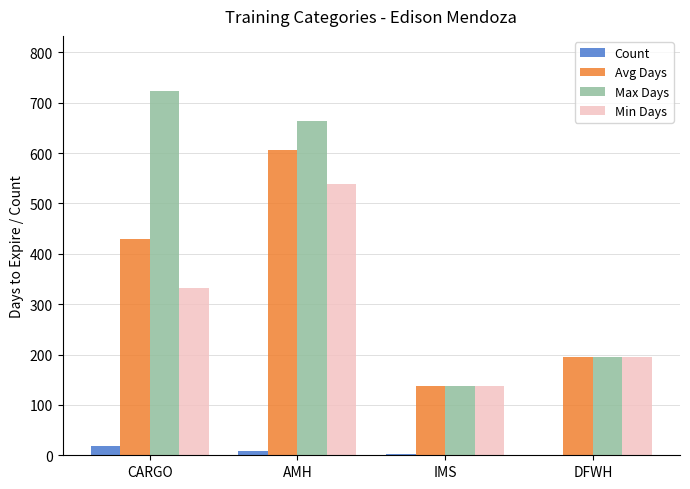

How many groups of bars are there?

4